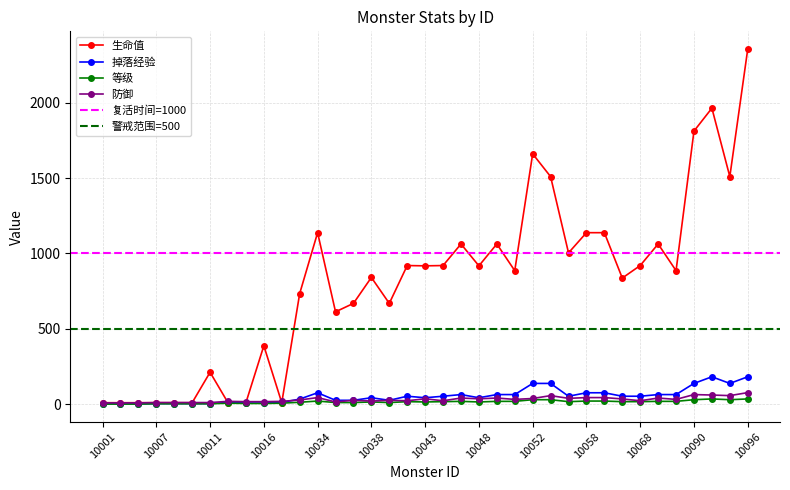

What is the sum of all 防御 values?

1147